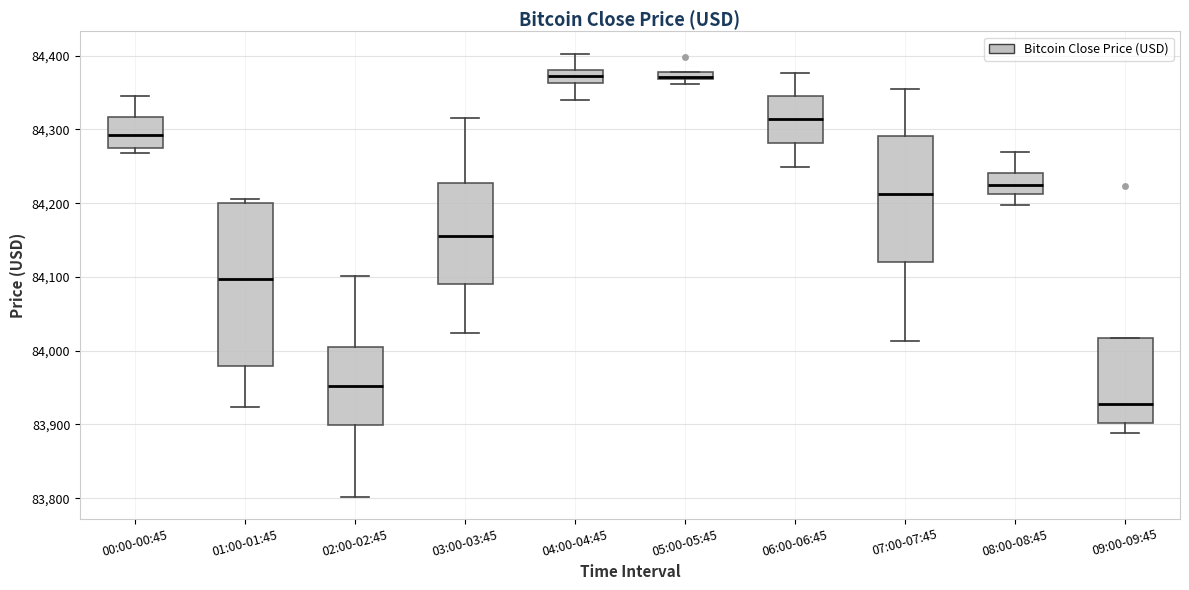

Which box is the tallest, from its lower edge to its upper edge?

01:00-01:45